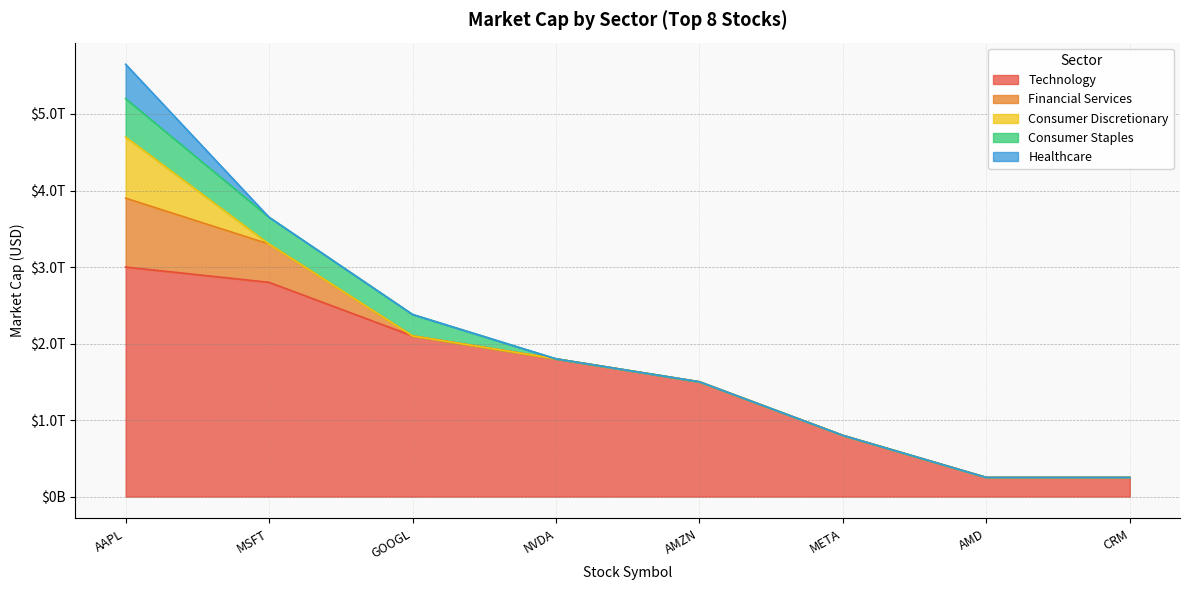

At which category does the chart reach its peak across all series?

AAPL